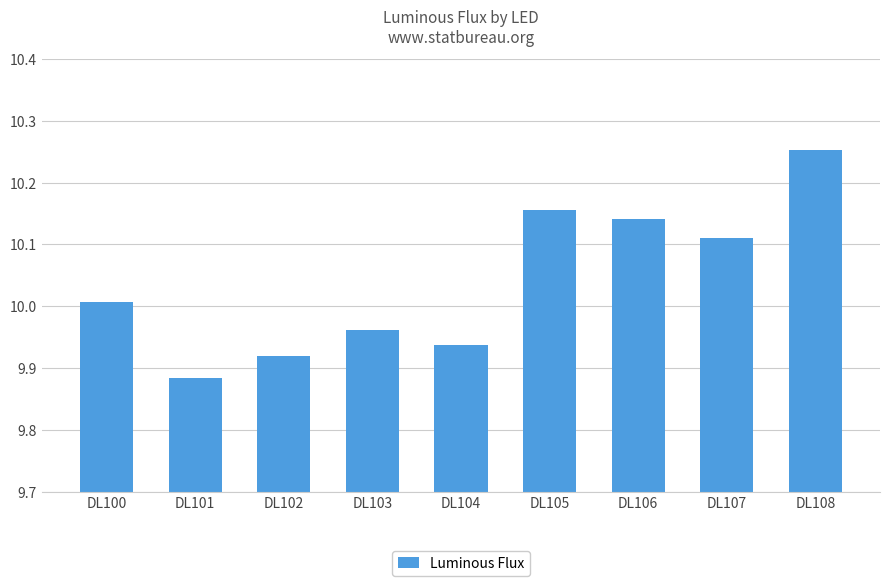

Approximately how many times larger is the value at DL103 compared to DL108?

1.0